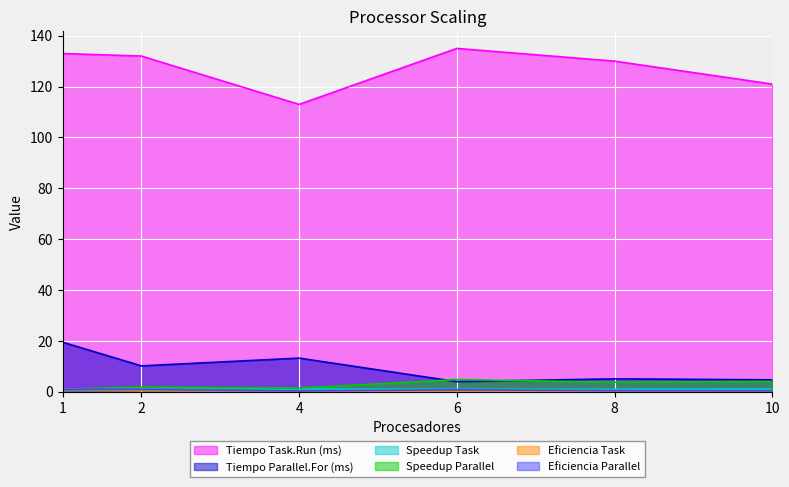

What are all the series names shown in the legend?

Tiempo Task.Run (ms), Tiempo Parallel.For (ms), Speedup Task, Speedup Parallel, Eficiencia Task, Eficiencia Parallel